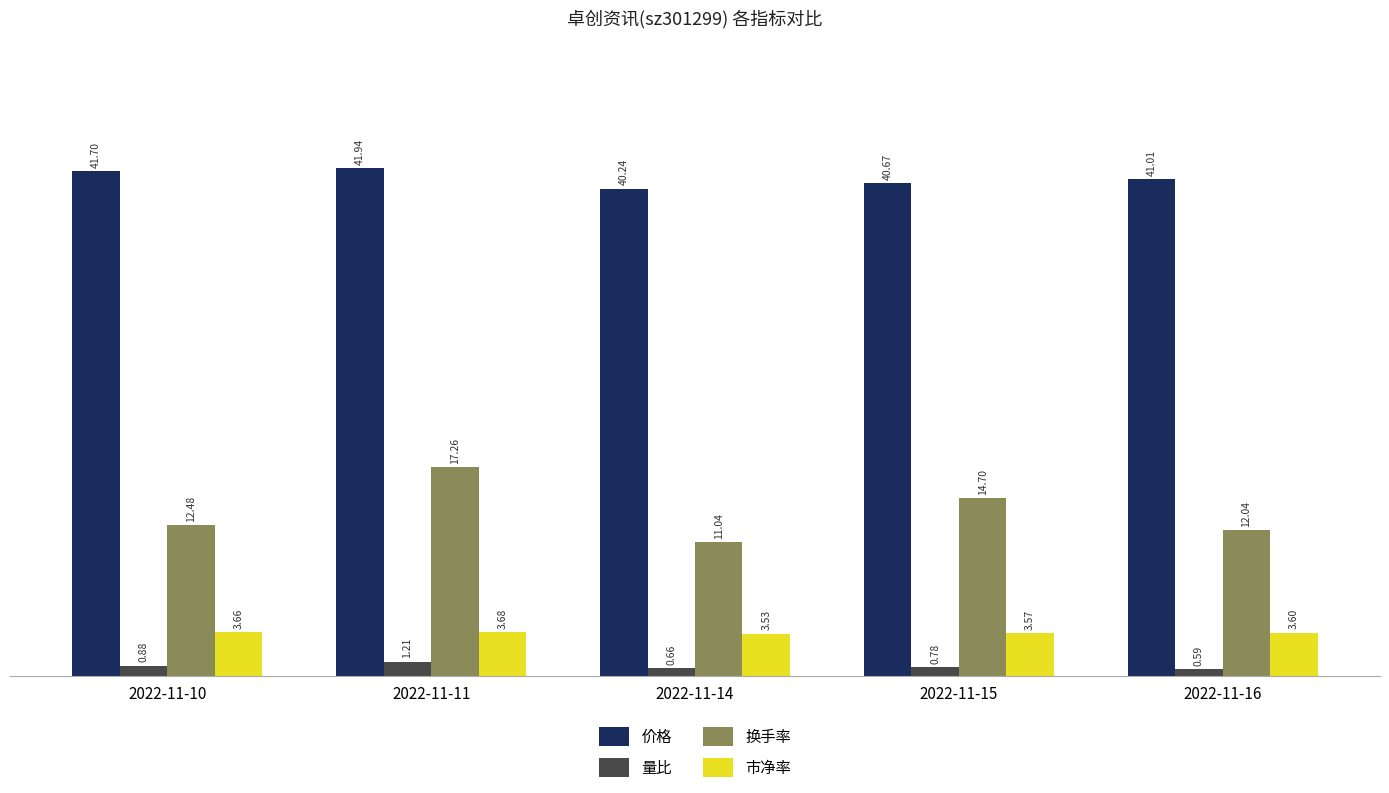

The 价格 series shows 41.9 at 2022-11-11. True or false?

True